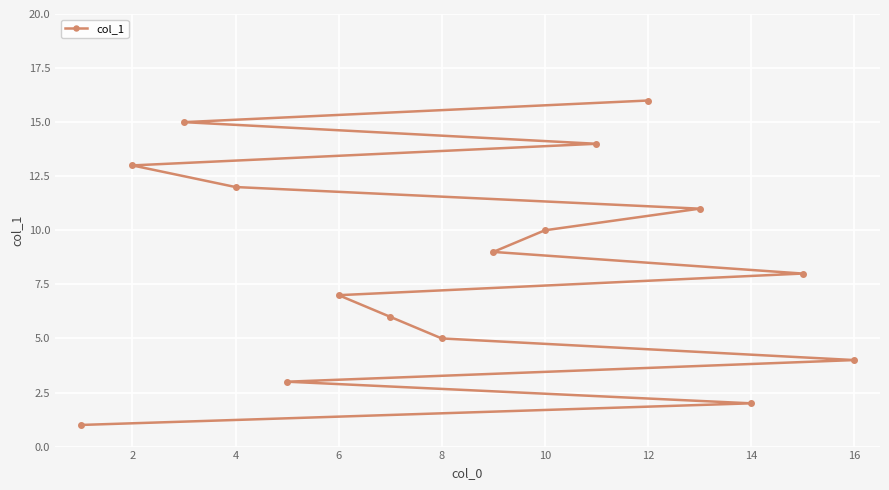

Which category has the highest value across all series?

12